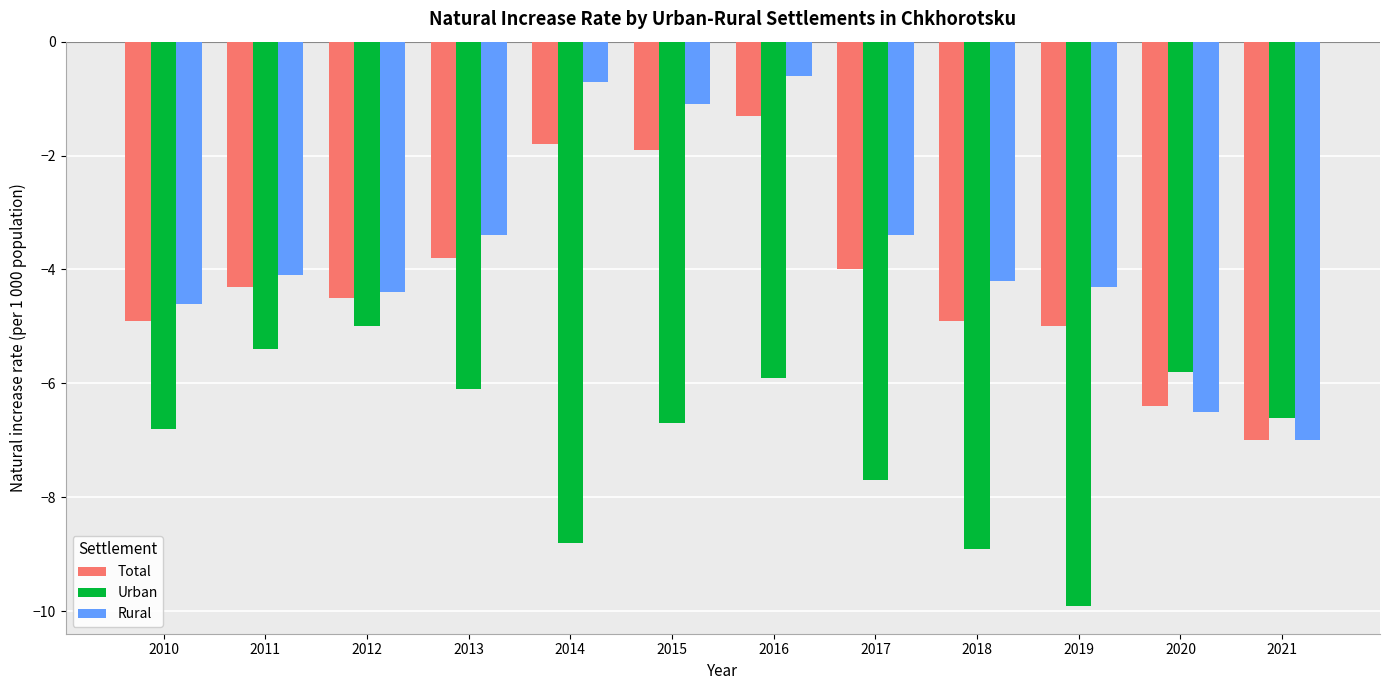

Is it true that Total equals -1.0 at 2015?

False